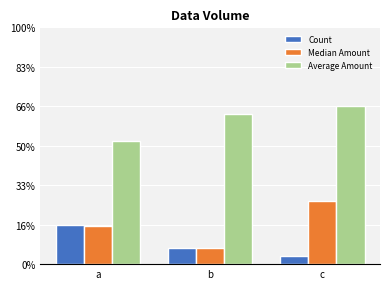

Does the chart contain any negative values?

No